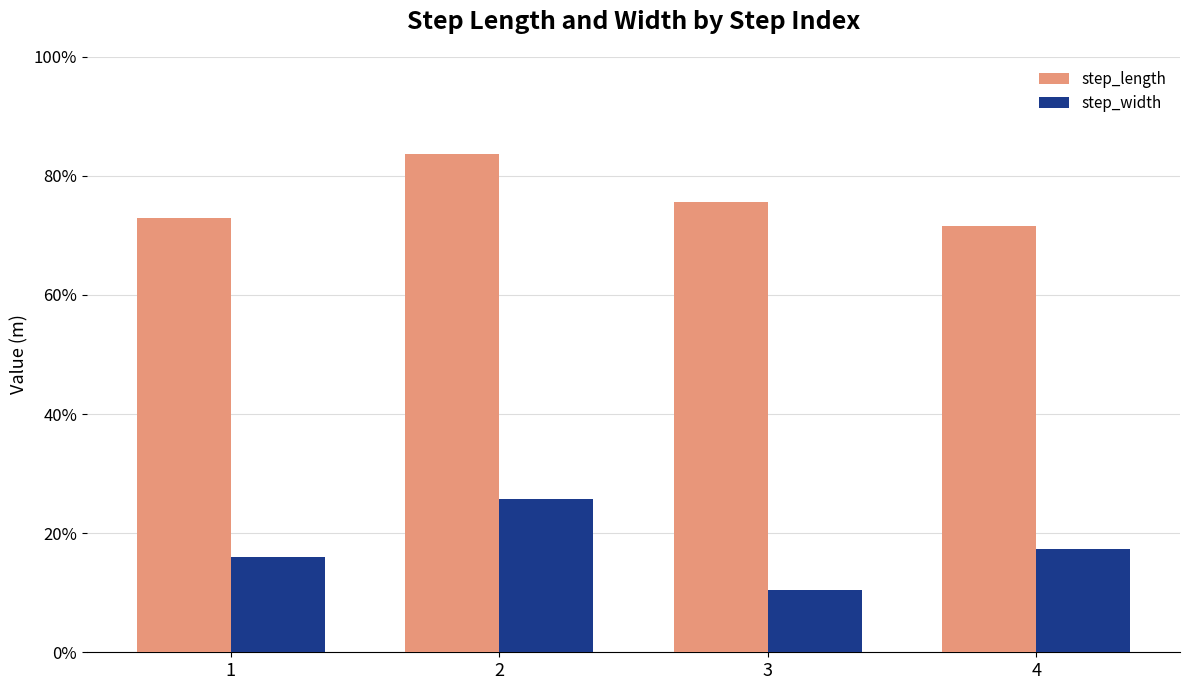

Rank the categories by step_length value from lowest to highest.

4, 1, 3, 2